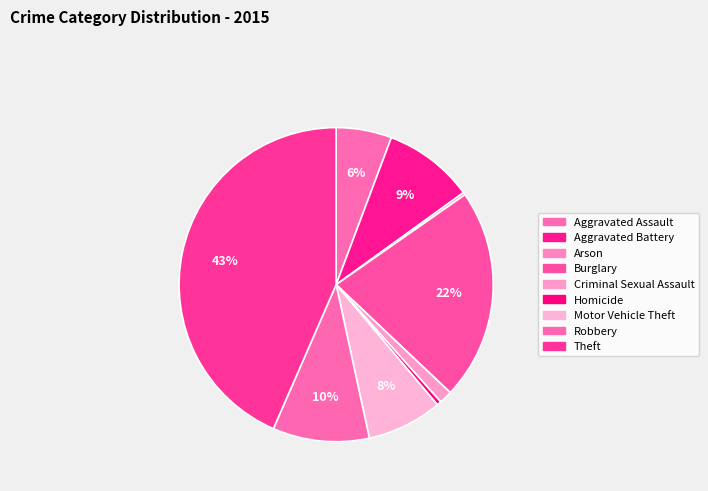

What is the smallest slice in the pie chart?

Arson